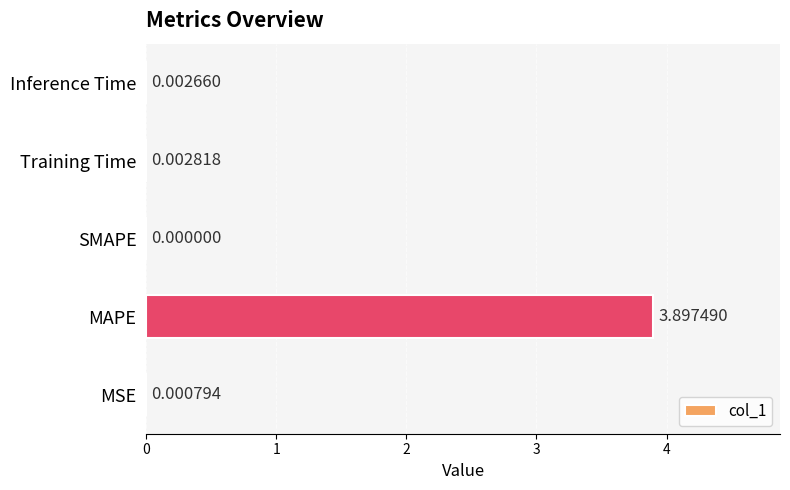

Where is the data nearest to the value 1?

Training Time